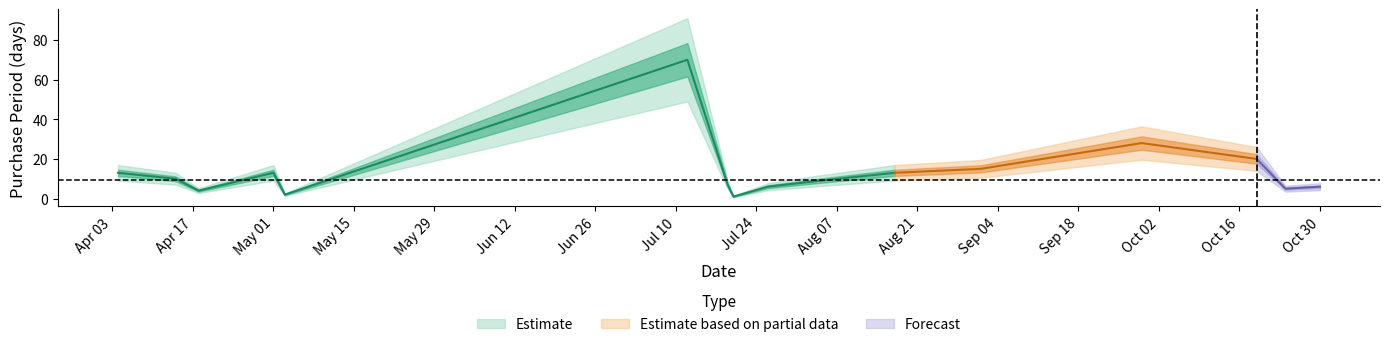

What position from the left is 2017-05-03?

5